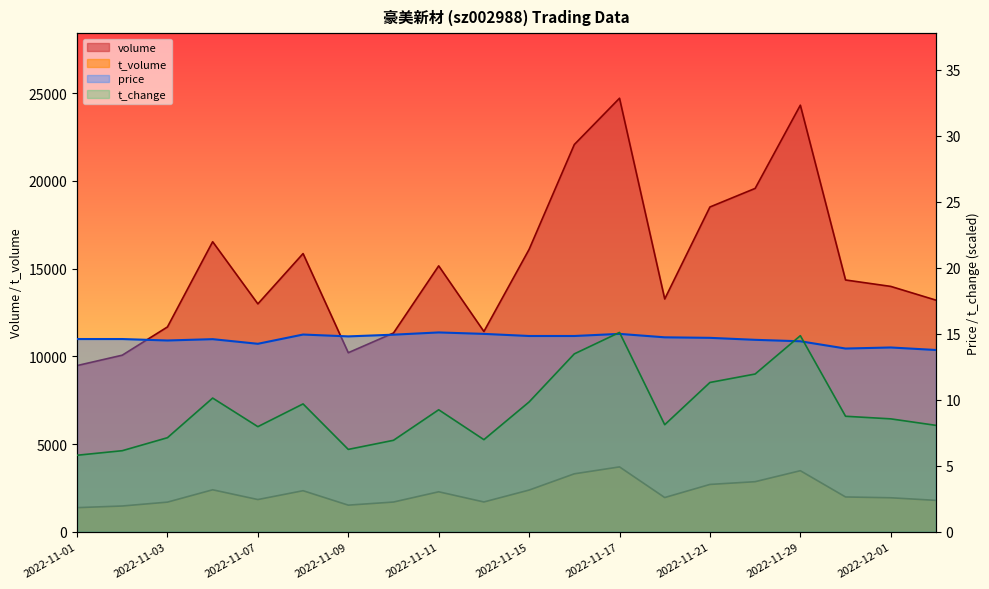

What is the minimum value for volume?

9477.0